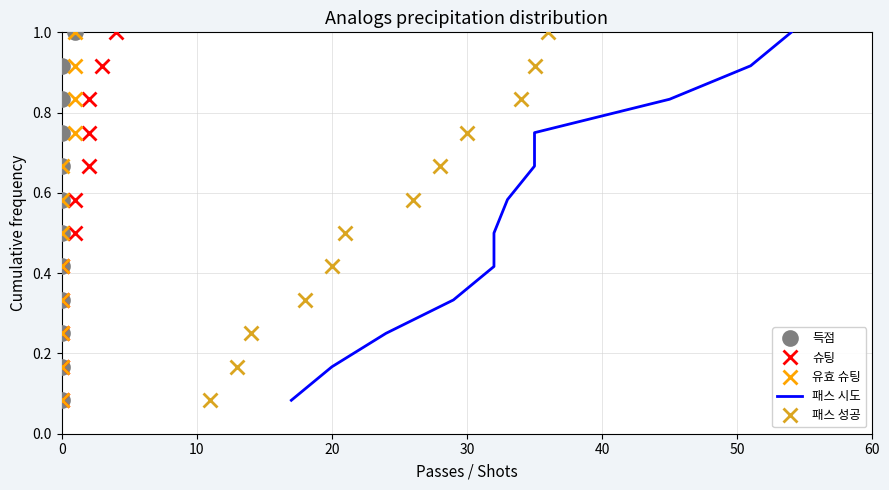

What is the highest value of the 패스 성공 series?

1.0